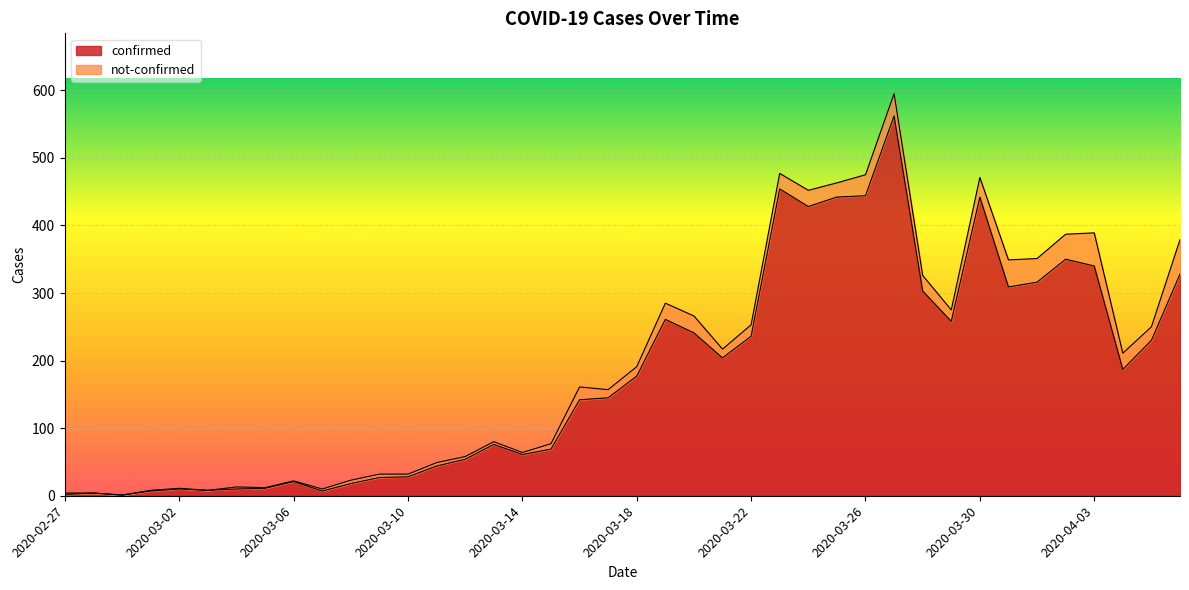

What is the greatest value displayed?

562